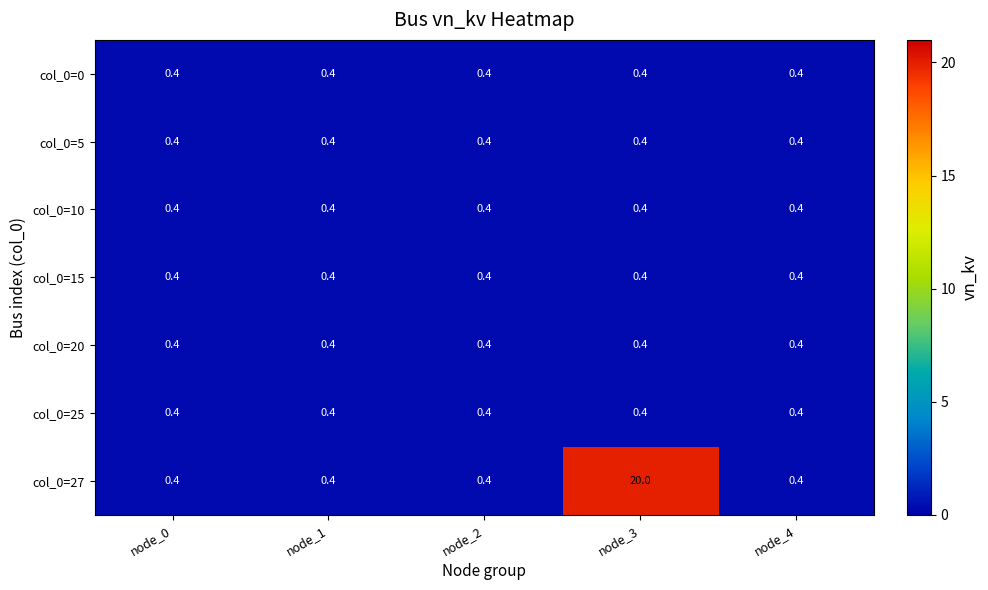

What is the minimum value shown in the chart?

0.4